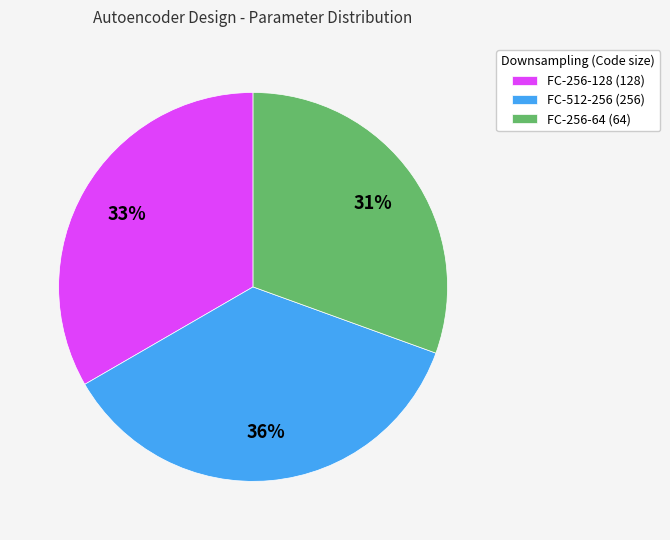

Between FC-256-64 (64) and FC-512-256 (256), which is larger?

FC-512-256 (256)